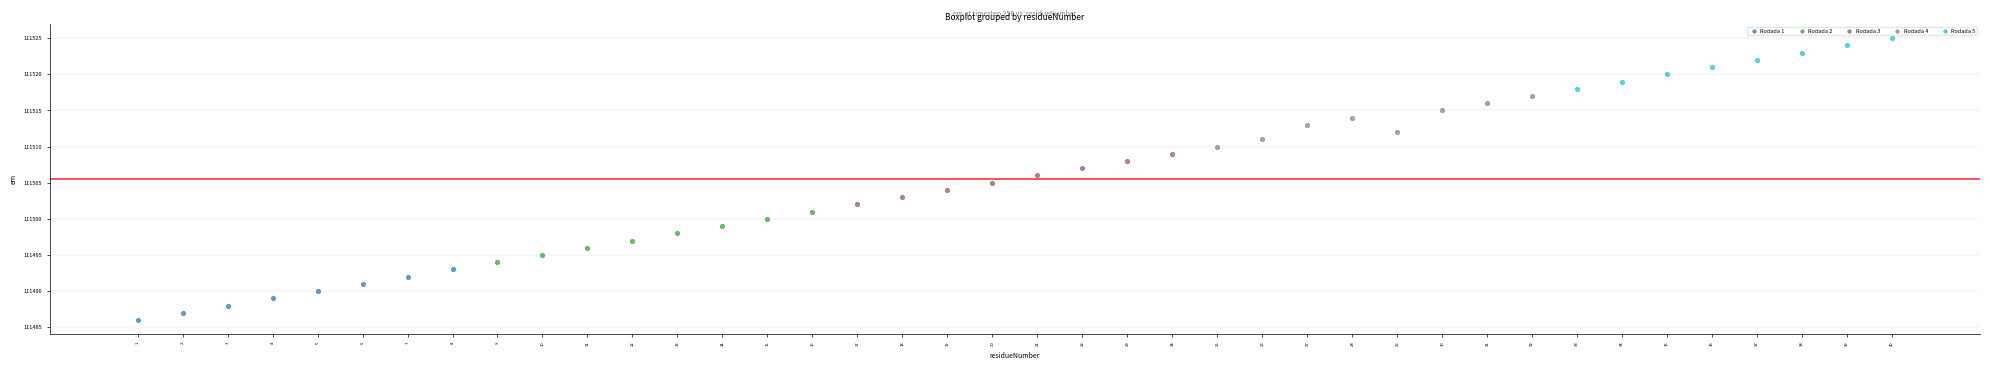

Which series reaches the minimum Y coordinate?

Rodada 1